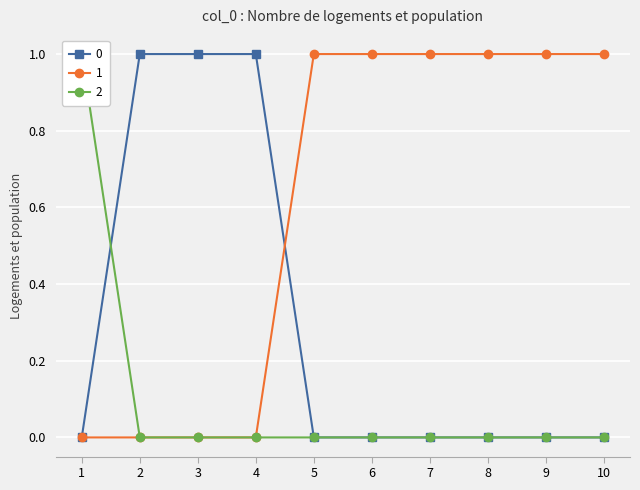

At which category is the sum across all series the highest?

1